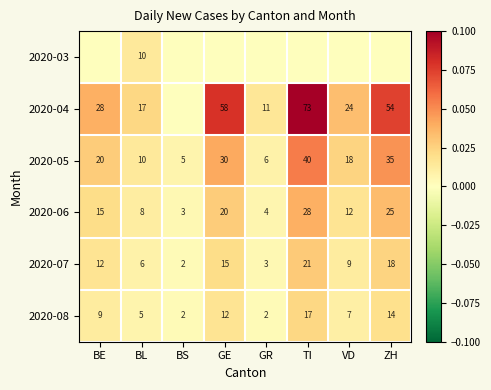

Between TI and VD, which is larger?

TI